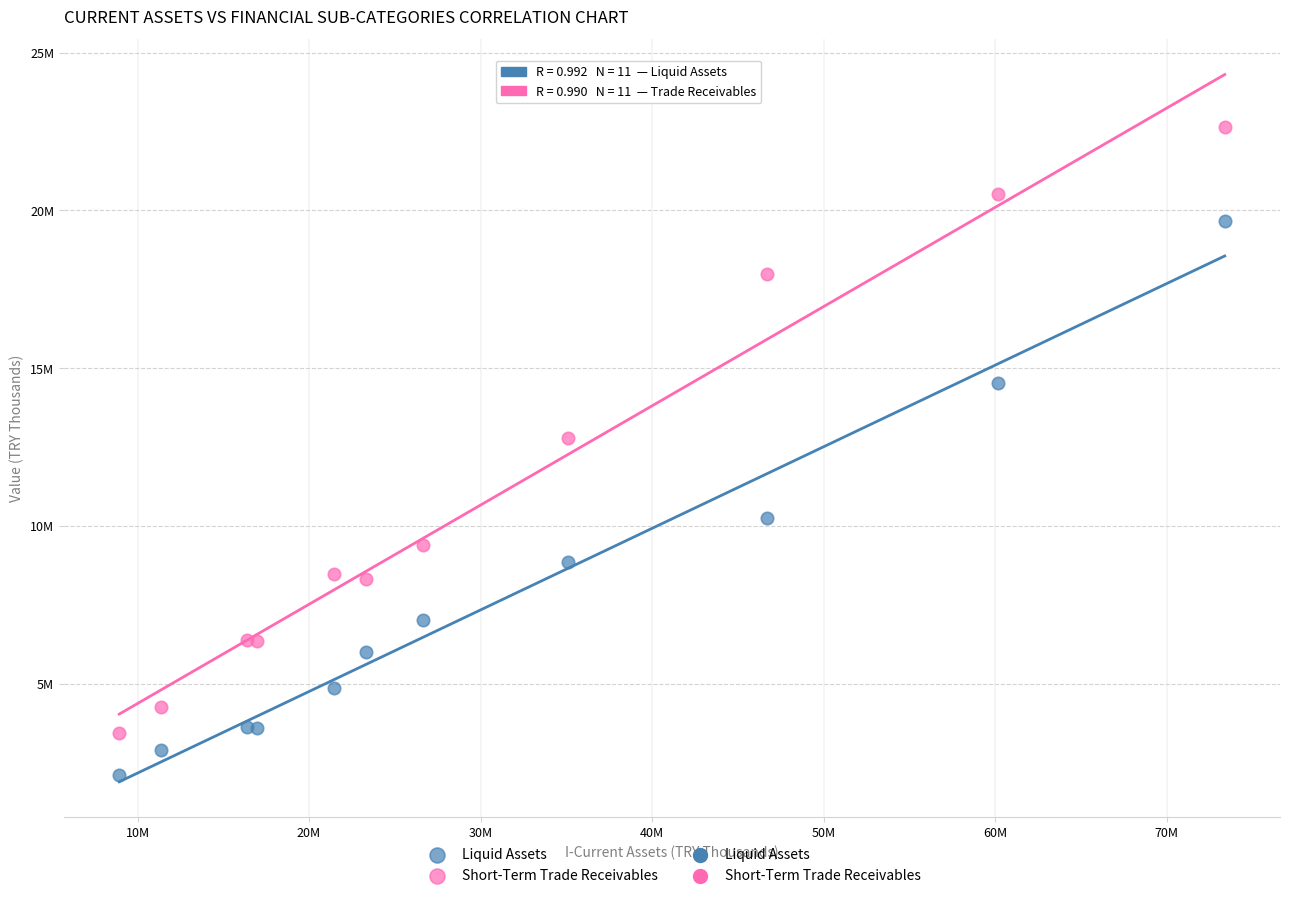

Which series reaches the minimum Y coordinate?

Liquid Assets